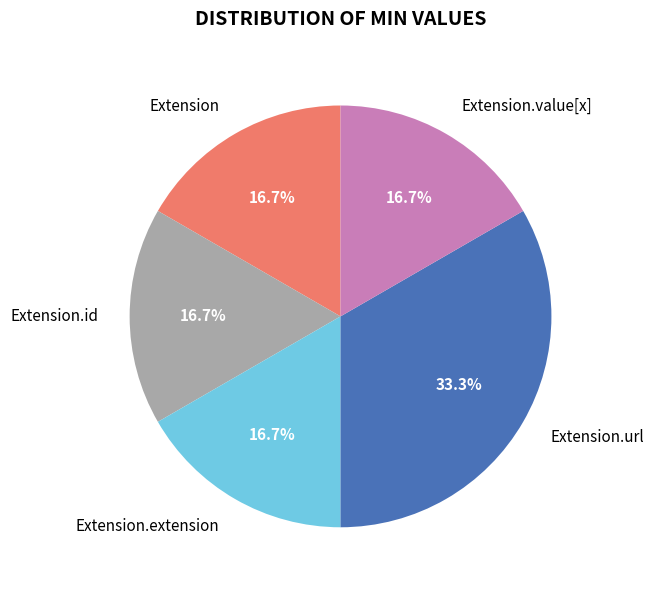

How many slices are in this pie chart?

5